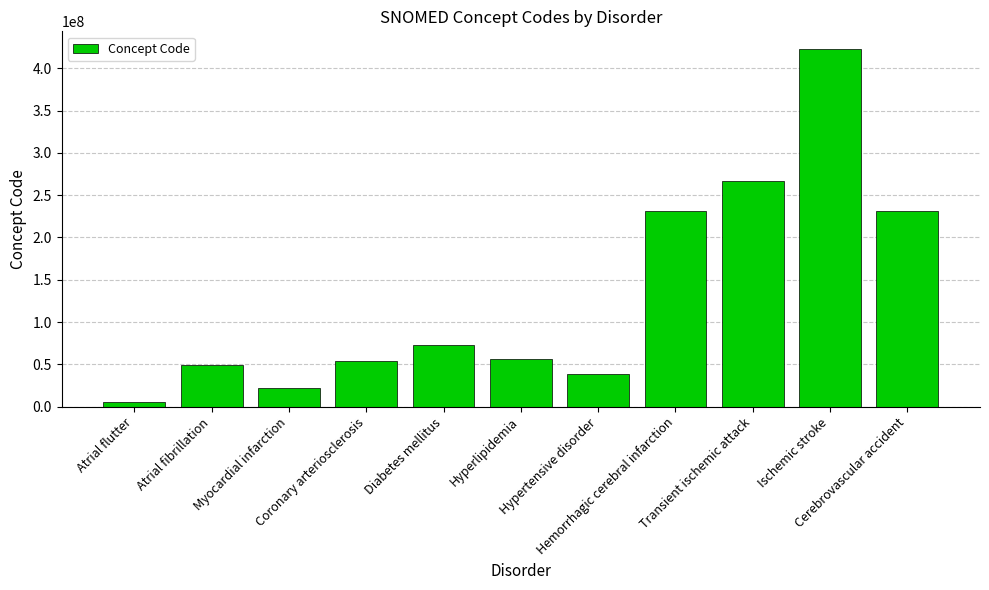

What is the maximum value shown in the chart?

422504002